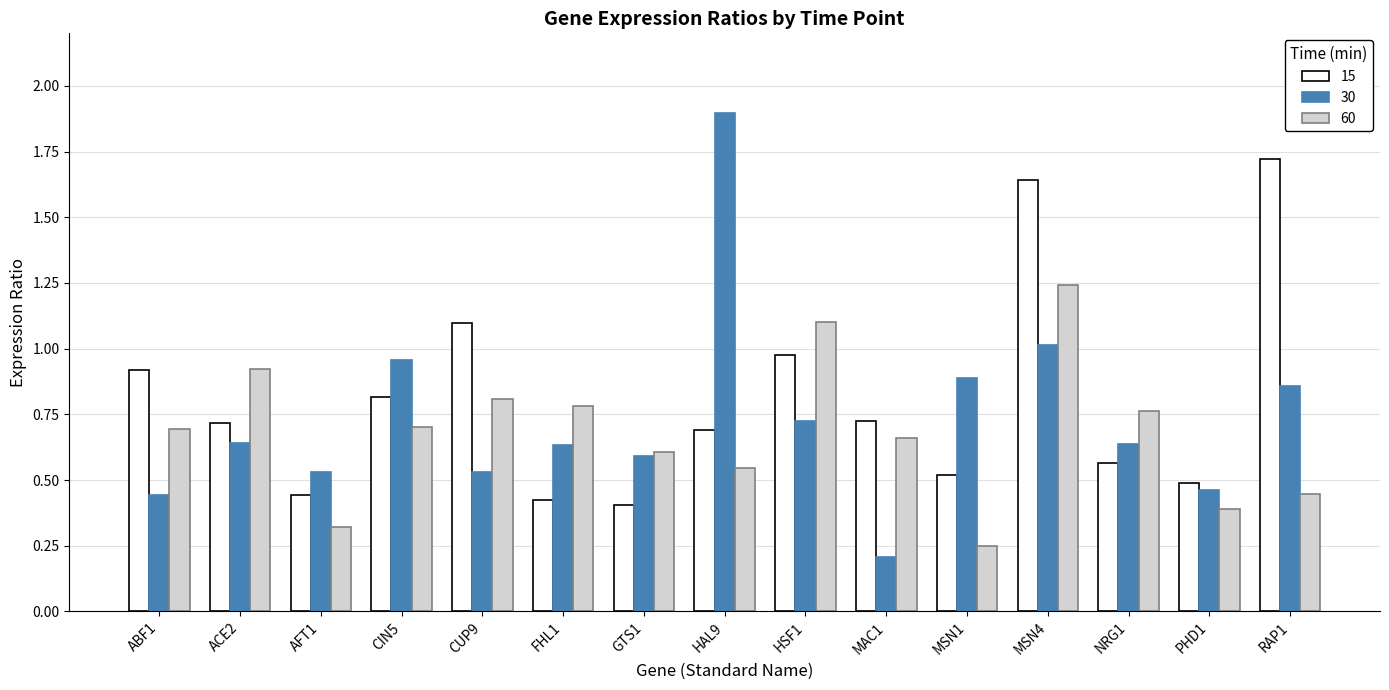

List the series in order of their peak value, highest first.

30, 15, 60